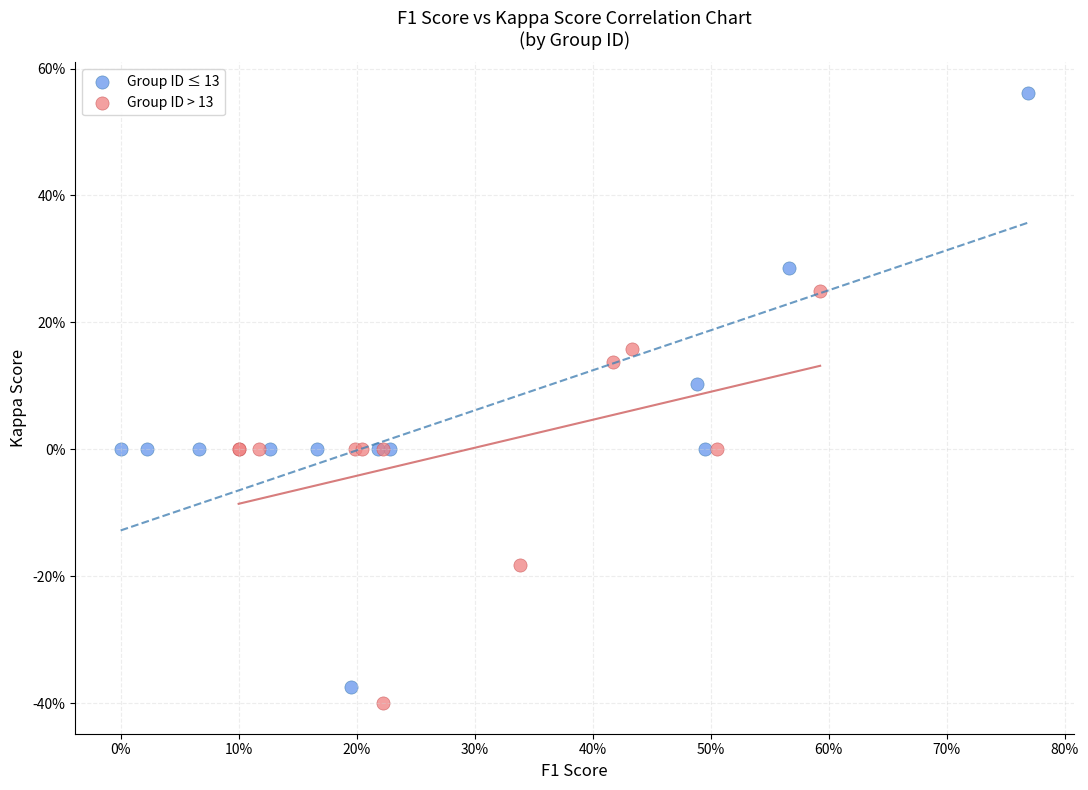

What are all the series names shown in the legend?

Group ID ≤ 13, Group ID > 13